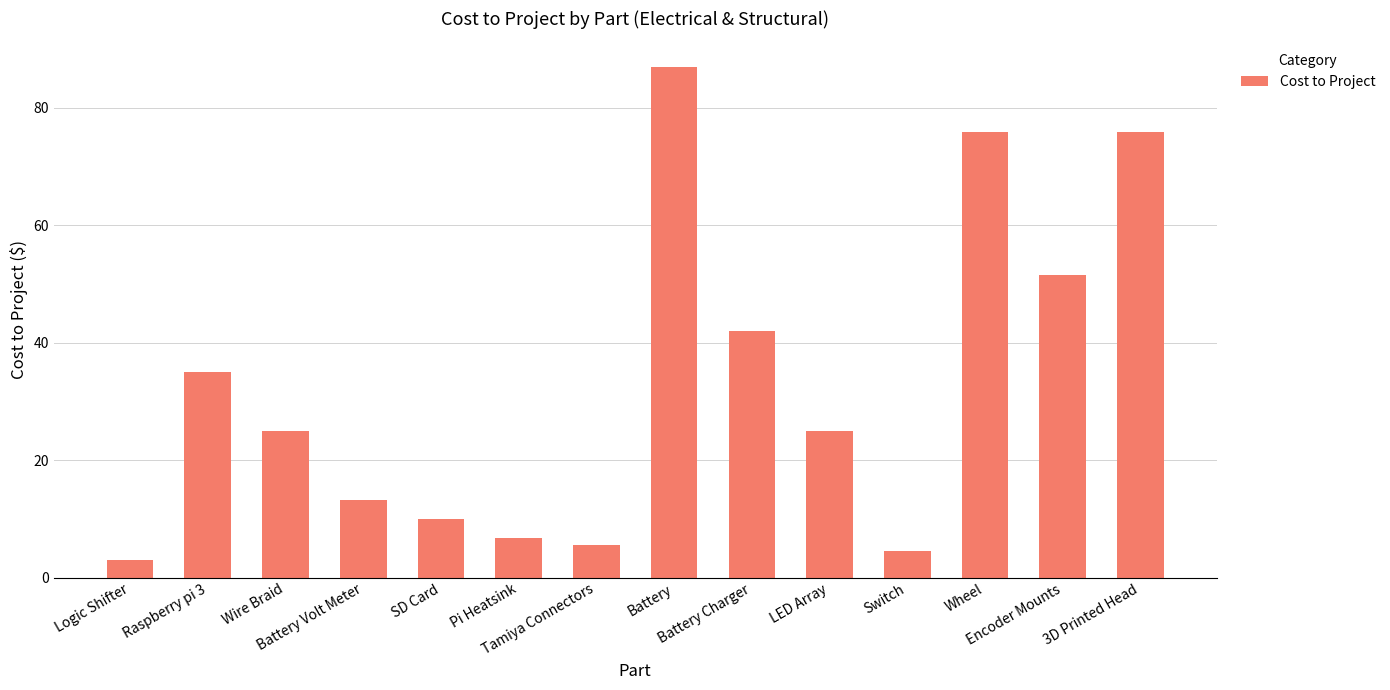

Count the number of data series in this chart.

1